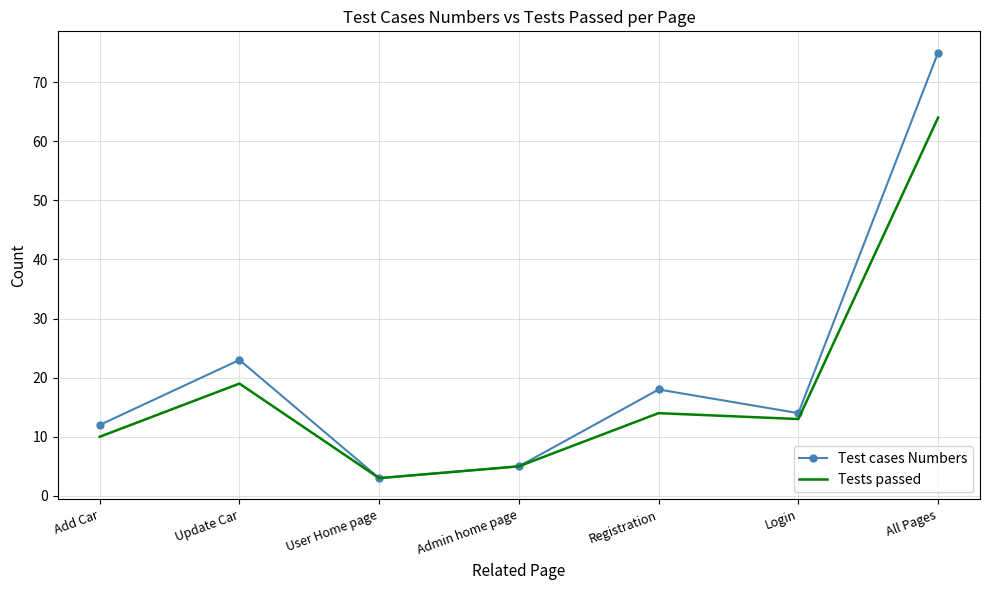

Rank the series by their average value, from highest to lowest.

Test cases Numbers, Tests passed